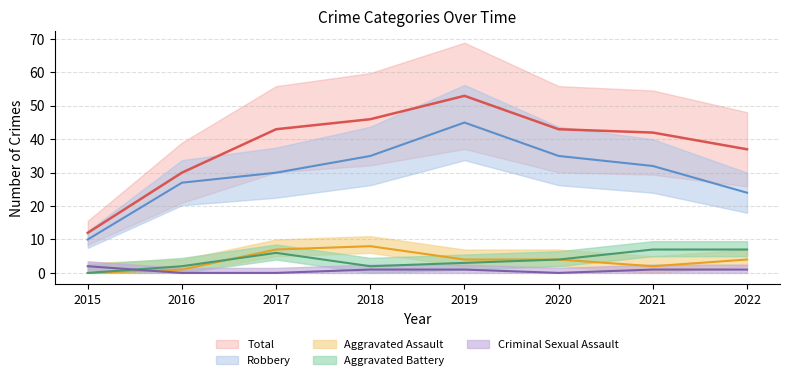

Reading left to right, extract all data points from this chart.

Aggravated Assault: 0	1	7	8	4	4	2	4
Aggravated Battery: 0	2	6	2	3	4	7	7
Criminal Sexual Assault: 2	0	0	1	1	0	1	1
Robbery: 10	27	30	35	45	35	32	24
Total: 12	30	43	46	53	43	42	37